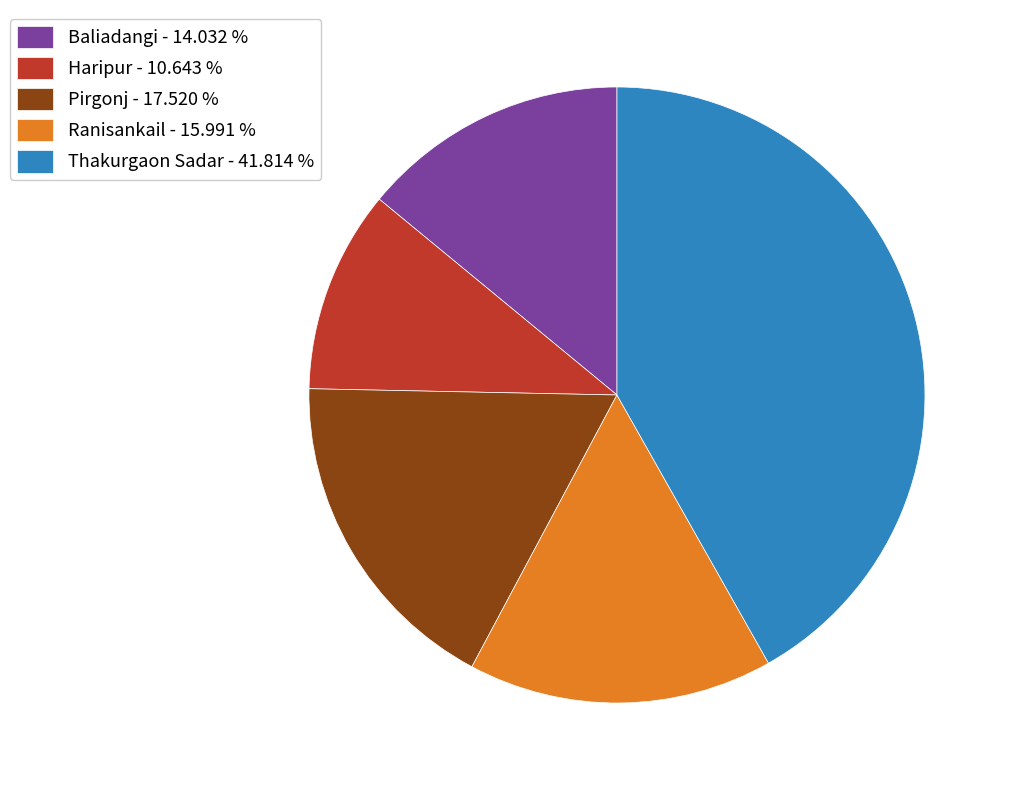

Rank the categories by value from highest to lowest.

Thakurgaon Sadar, Pirgonj, Ranisankail, Baliadangi, Haripur